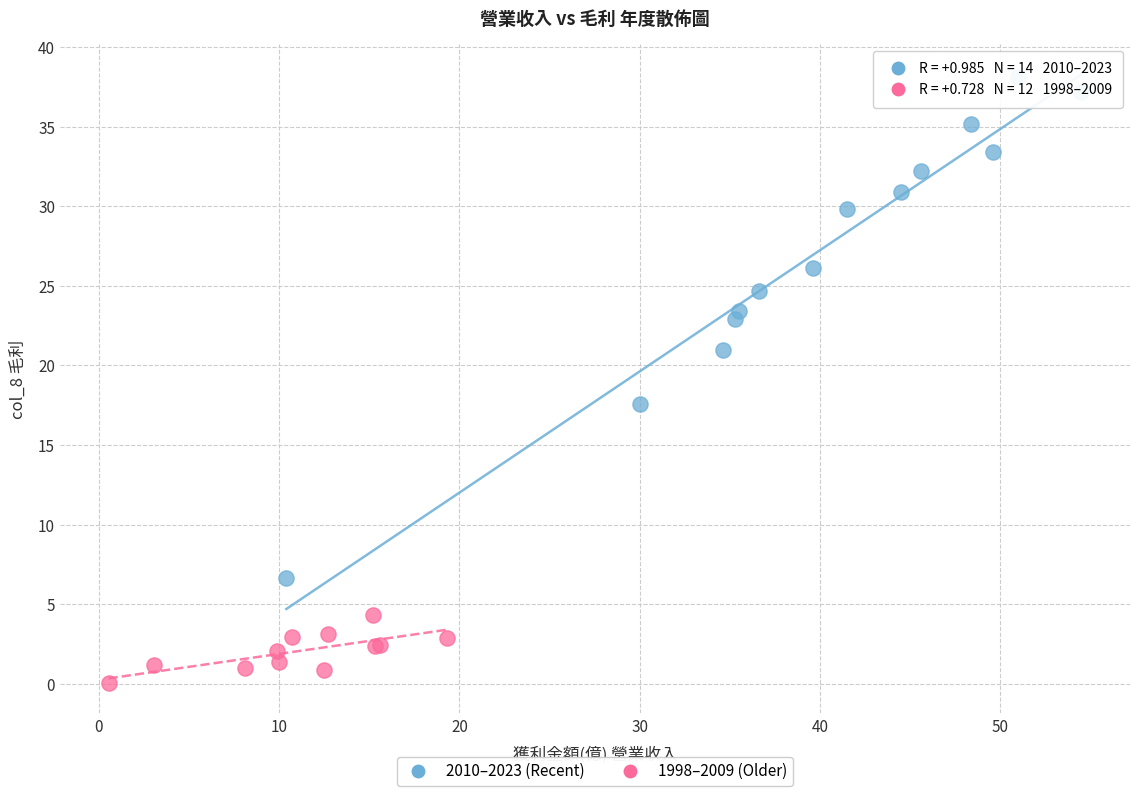

Which series has the largest Y range (max minus min)?

2010–2023 (Recent)